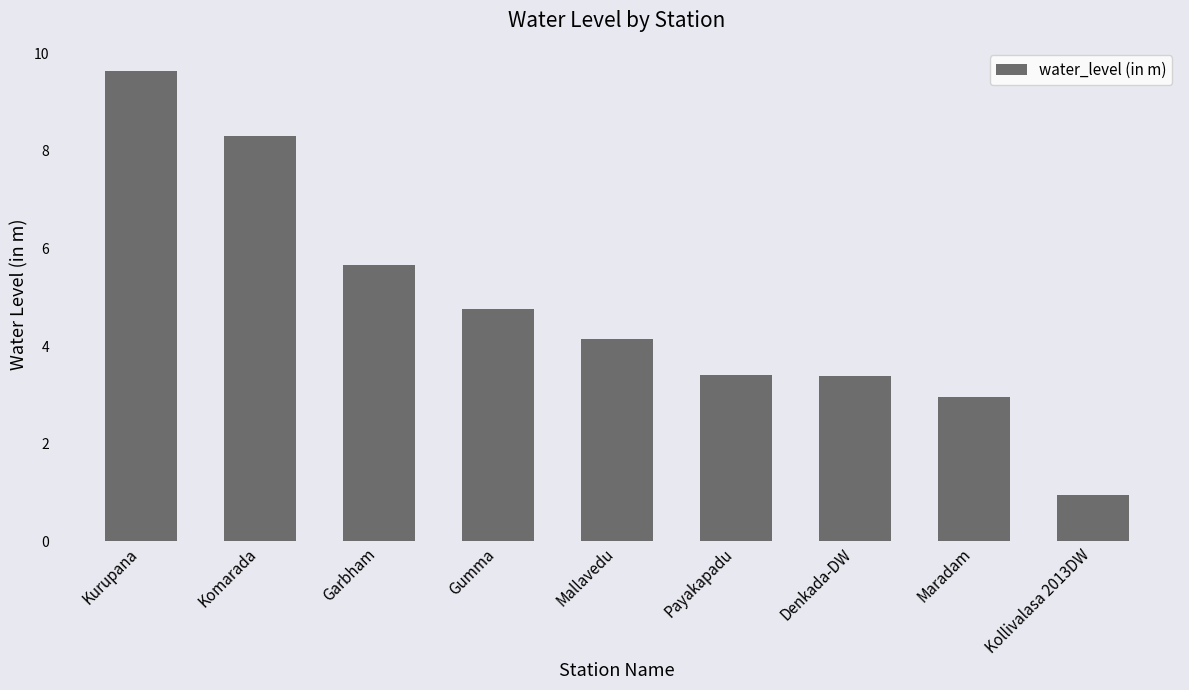

True or false: the data shows 2.0 at Maradam.

False